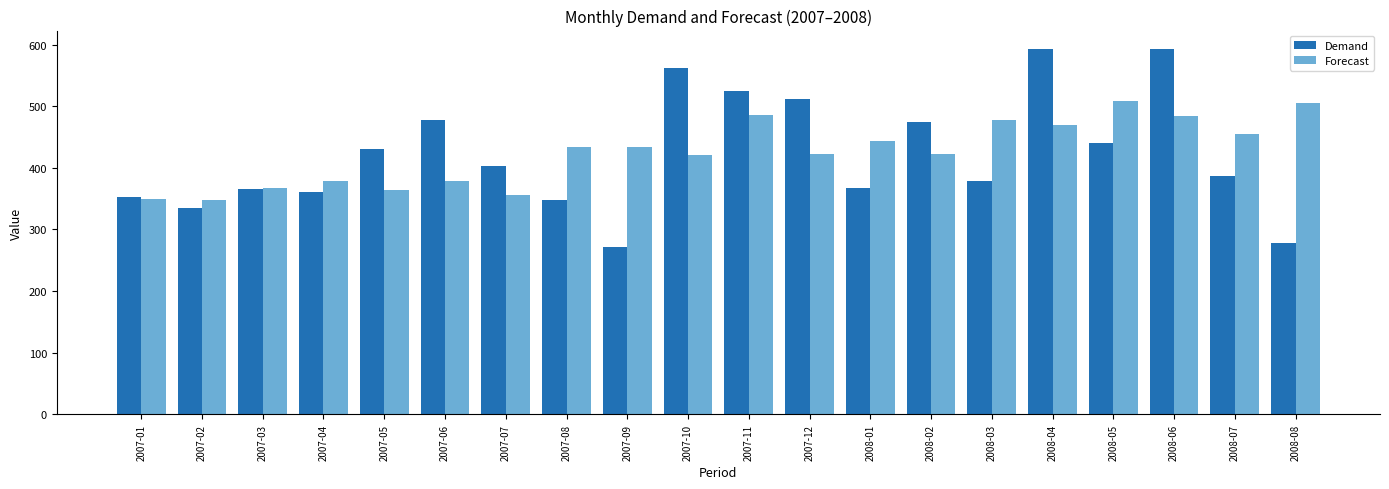

What are all the series names shown in the legend?

Demand, Forecast